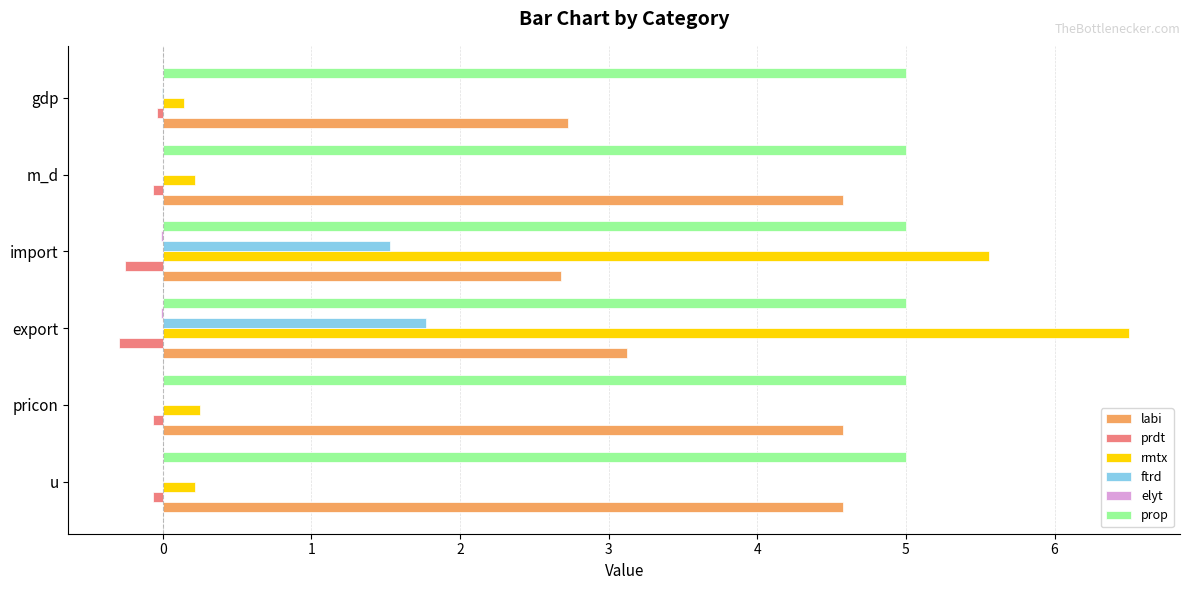

Is it true that ftrd equals -0.0 at gdp?

True